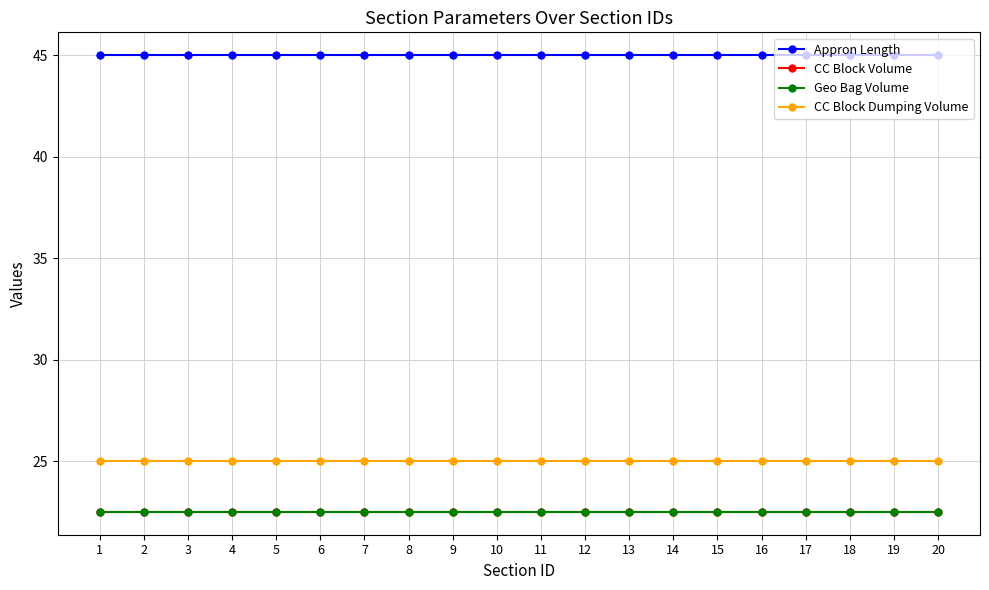

What is the lowest value of the Geo Bag Volume series?

22.5